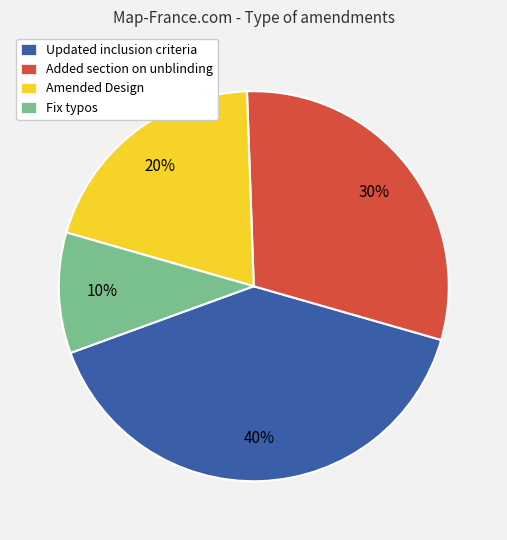

To the nearest percent, what is the combined percentage of Updated inclusion criteria and Added section on unblinding?

70%